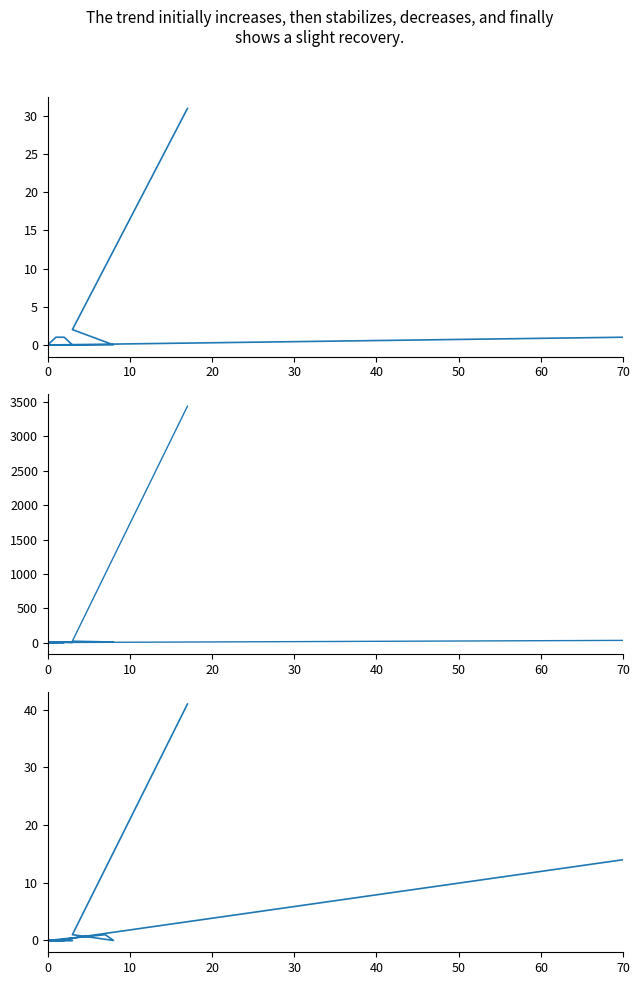

How many interior local peaks does the col_1 series have?

5